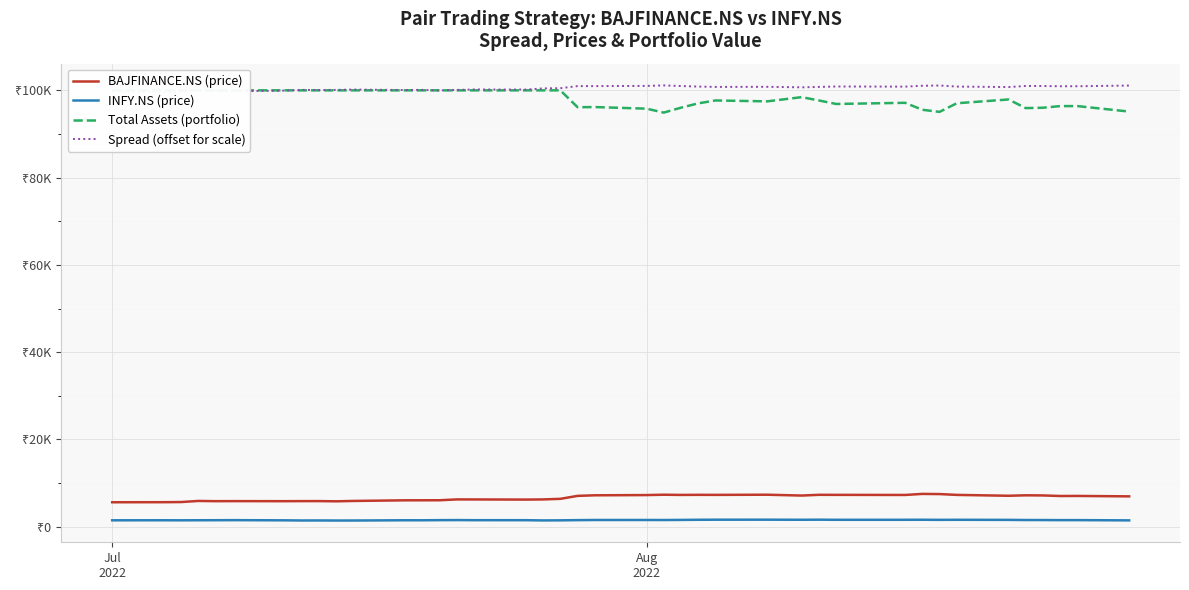

Which series has the widest spread of values?

Total Assets (portfolio)